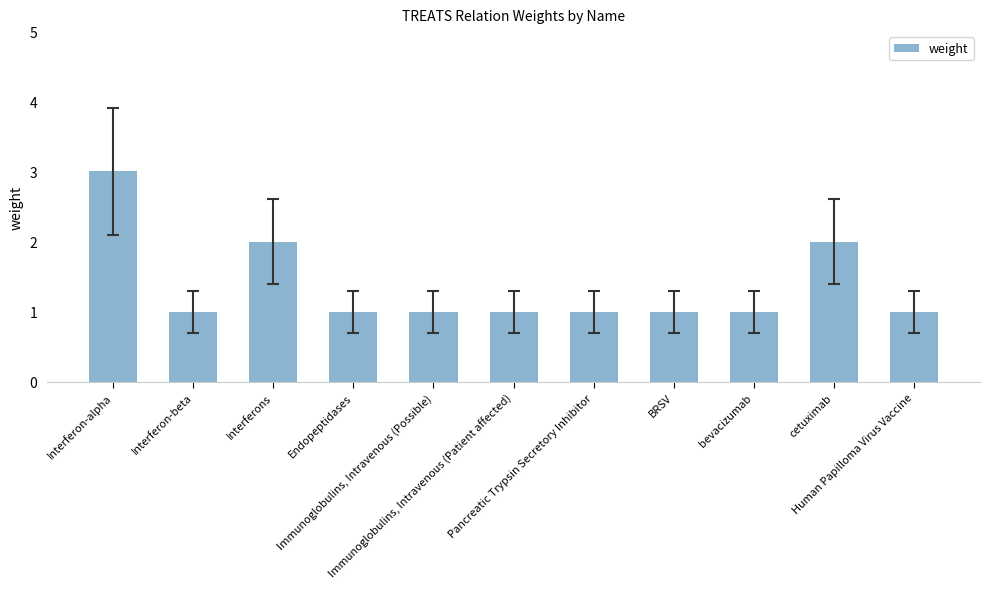

Reading right to left, what are all the values shown in this chart?

1	2	1	1	1	1	1	1	2	1	3